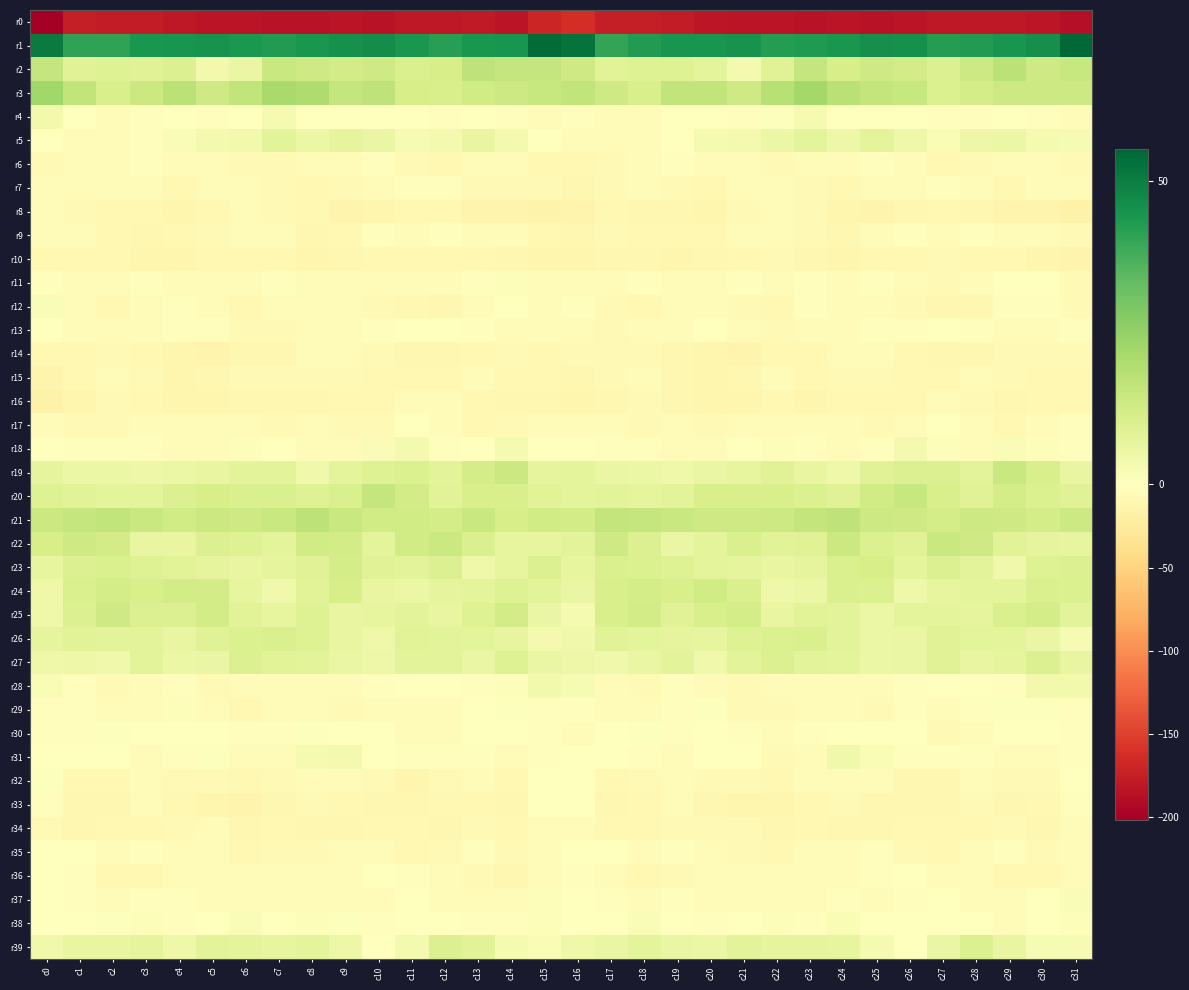

Which series has the largest range (max minus min)?

r0